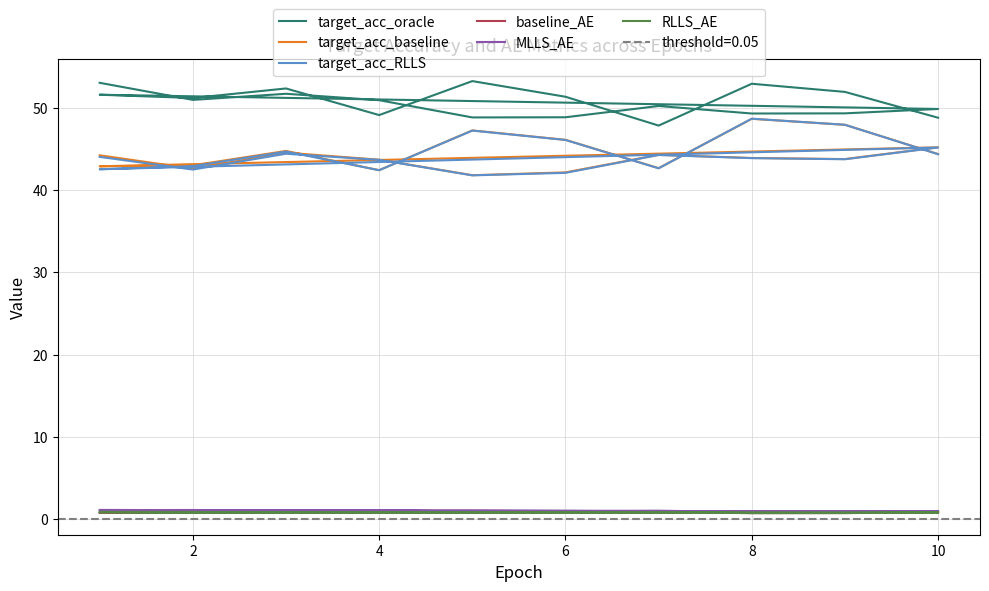

The RLLS_AE series shows 1.0 at 4. True or false?

False